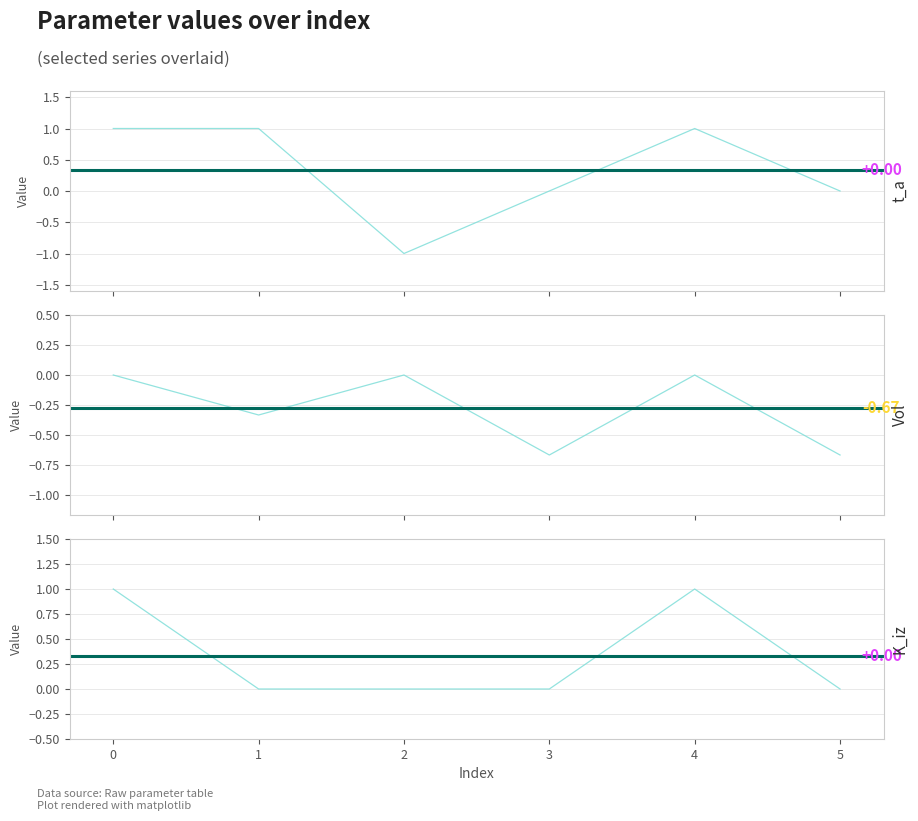

Which series has the largest total across all categories?

t_a_seconds